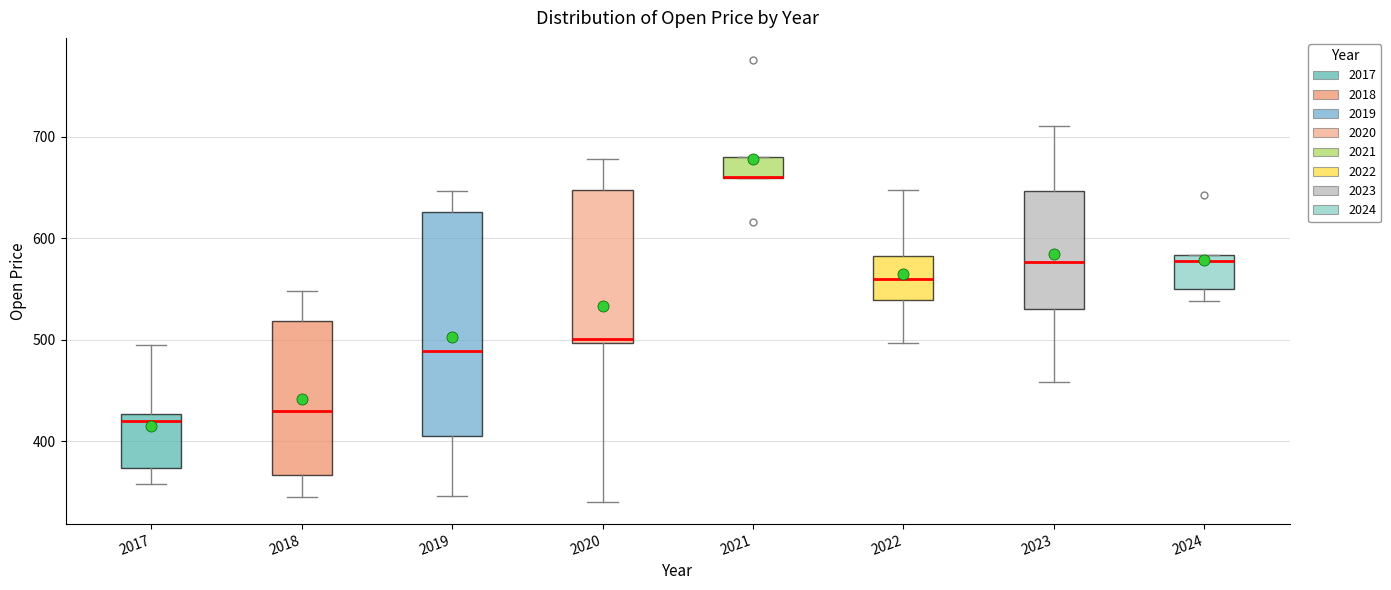

Reading left to right, read every box against the y-axis: the position of its median line, the range the box covers, and the ends of its whiskers. The values are not printed on the chart, so give them approximately, as read against the axis.

2017: median 420, box 370 to 430, whiskers 360 to 490
2018: median 430, box 370 to 520, whiskers 340 to 550
2019: median 490, box 400 to 630, whiskers 350 to 650
2020: median 500 (just above the box's lower edge), box 500 to 650, whiskers 340 to 680
2021: median 660 (drawn on the box's lower edge), box 660 to 680, whiskers 660 to 680
2022: median 560, box 540 to 580, whiskers 500 to 650
2023: median 580, box 530 to 650, whiskers 460 to 710
2024: median 580 (just below the box's upper edge), box 550 to 580, whiskers 540 to 580